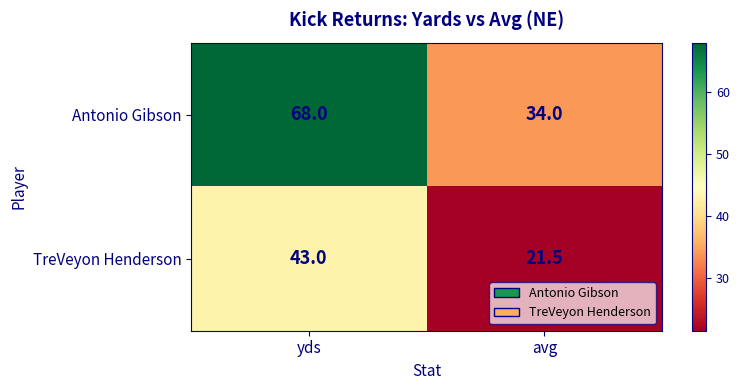

What is the difference between the highest and lowest values at avg?

12.5